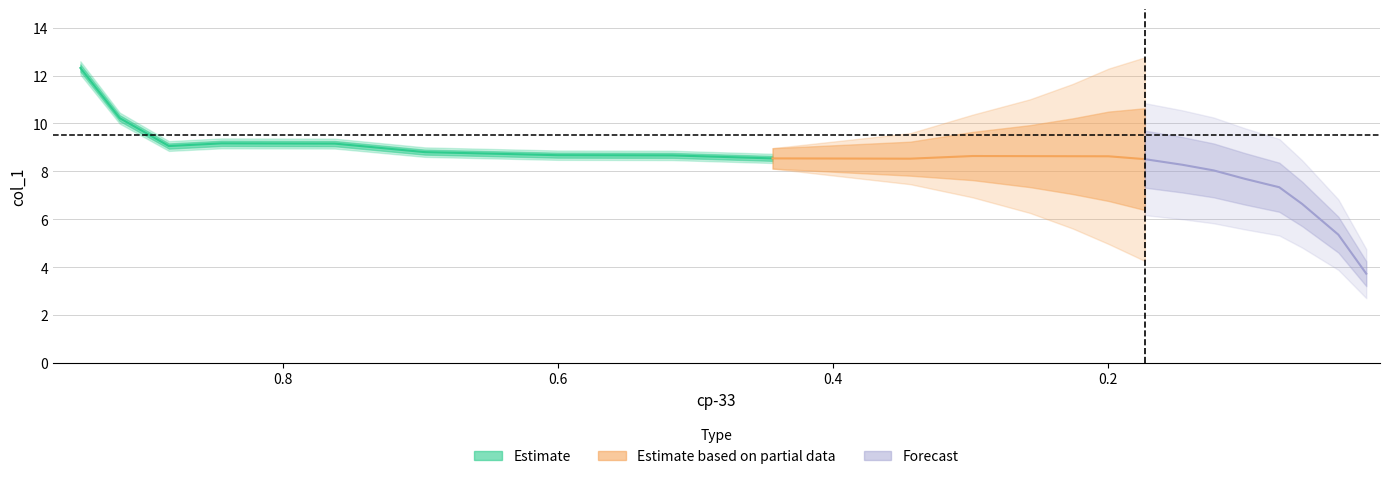

List the labels in order of value, largest first.

0.9475, 0.9189, 0.8449, 0.7625, 0.8831, 0.6969, 0.6002, 0.5167, 0.2983, 0.2566, 0.2255, 0.1993, 0.4439, 0.3437, 0.173, 0.1456, 0.1229, 0.1002, 0.0752, 0.0585, 0.0322, 0.0119